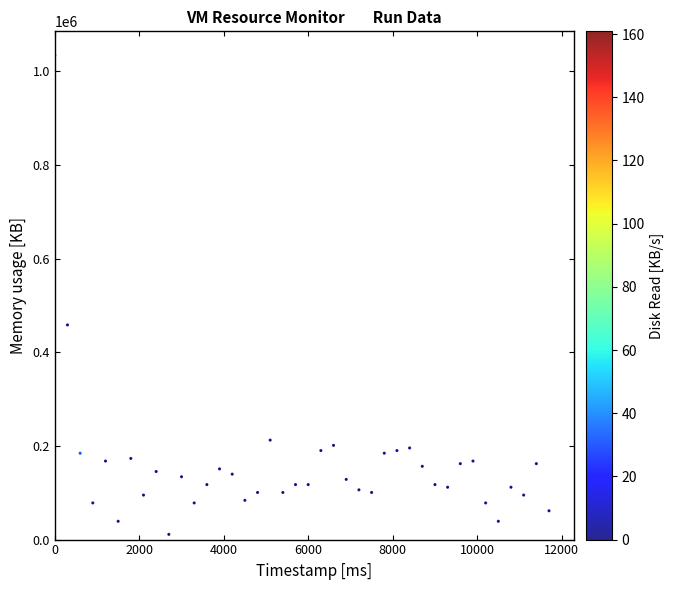

What is the range of Y values (max minus min)?

1023408.0